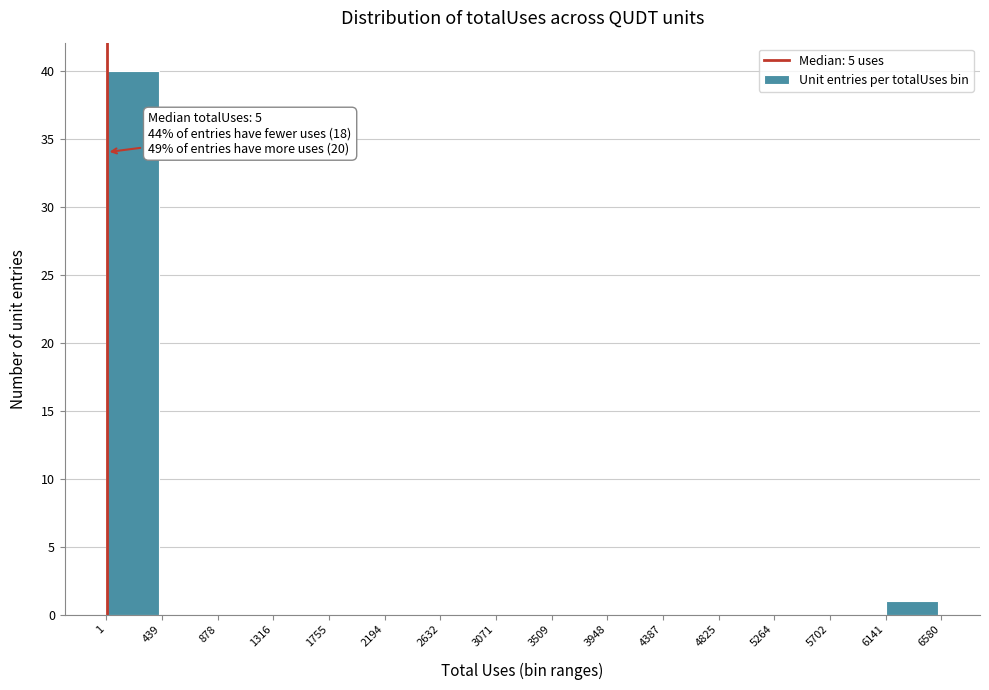

Which range on the x-axis has the tallest bar?

1 to 439